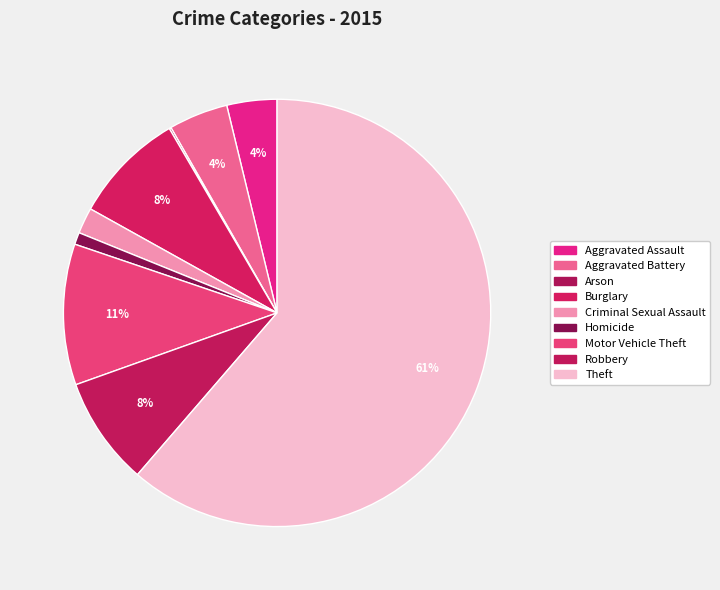

Rank the categories by value from lowest to highest.

Arson, Homicide, Criminal Sexual Assault, Aggravated Assault, Aggravated Battery, Robbery, Burglary, Motor Vehicle Theft, Theft